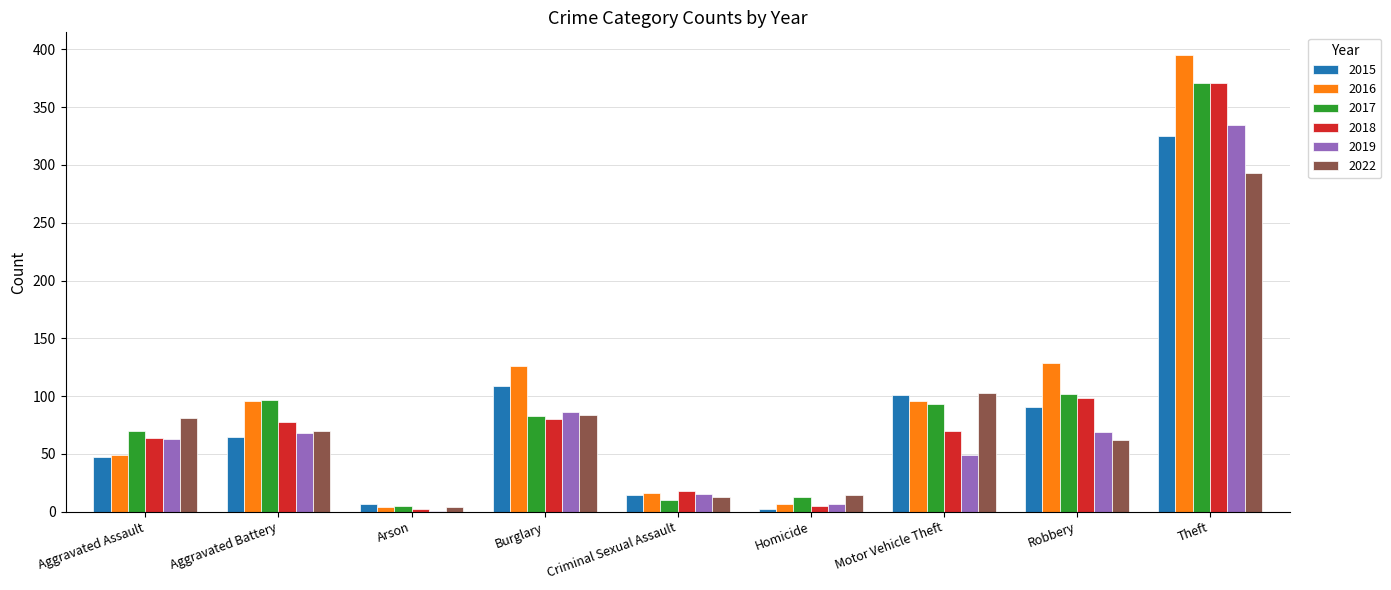

Is the value of 2016 at Robbery greater than the value of 2017 at Motor Vehicle Theft?

Yes